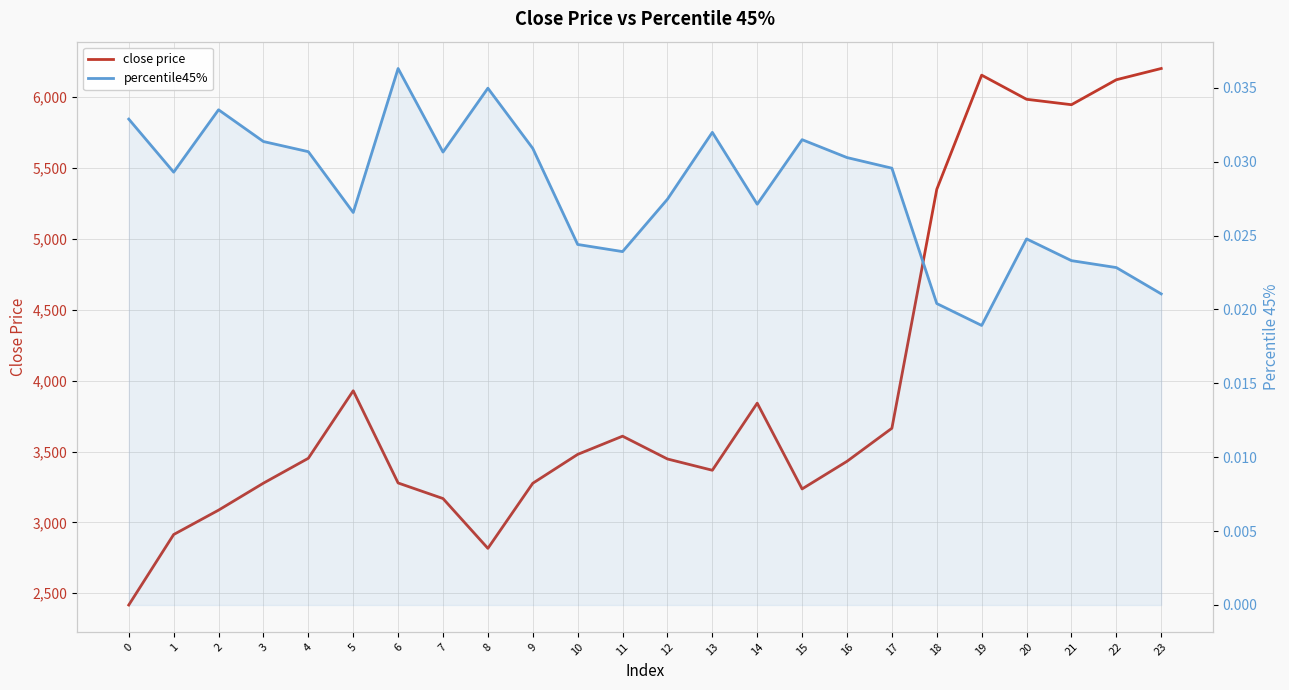

How many interior local valleys does the close price series have?

4